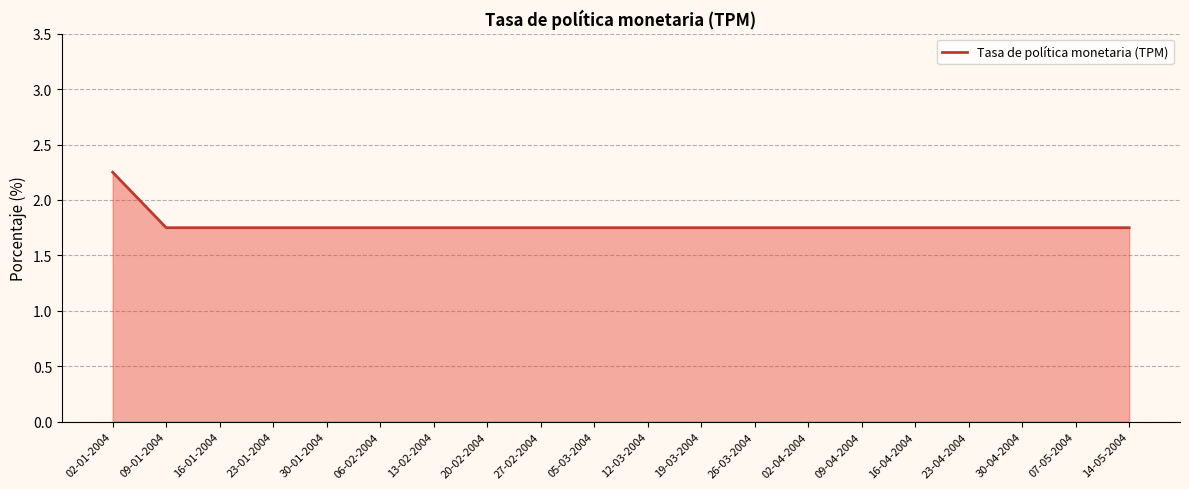

What is the ratio of the value at 07-05-2004 to the value at 06-02-2004?

1.0